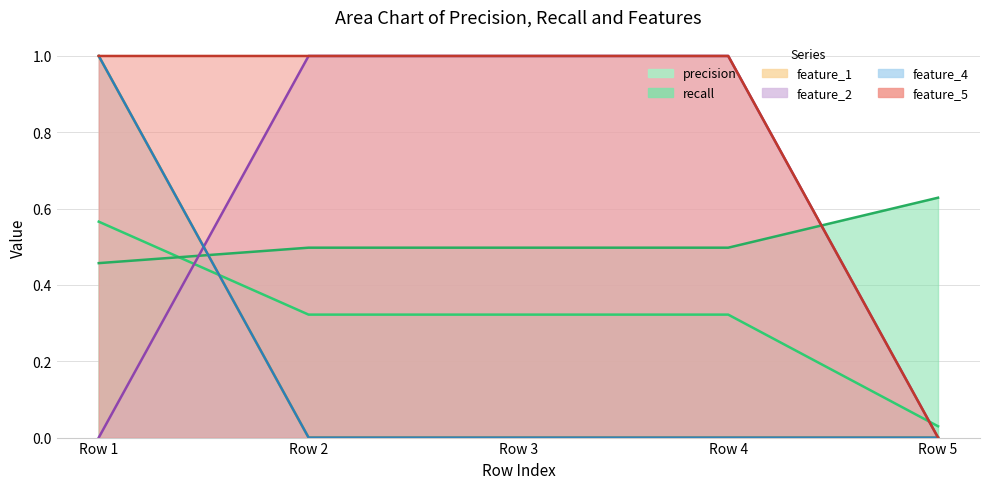

At how many categories does at least one series exceed 0?

5